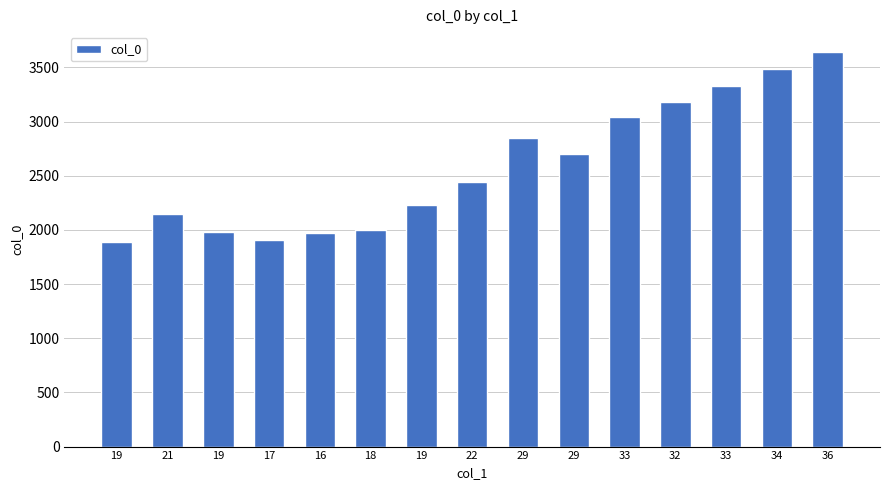

True or false: the data shows 1451 at 32.

False